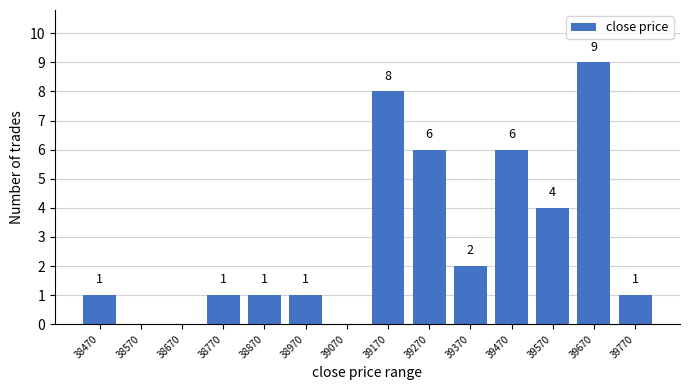

Reading right to left, what are all the values shown in this chart?

39770=1	39670=9	39570=4	39470=6	39370=2	39270=6	39170=8	39070=0	38970=1	38870=1	38770=1	38670=0	38570=0	38470=1